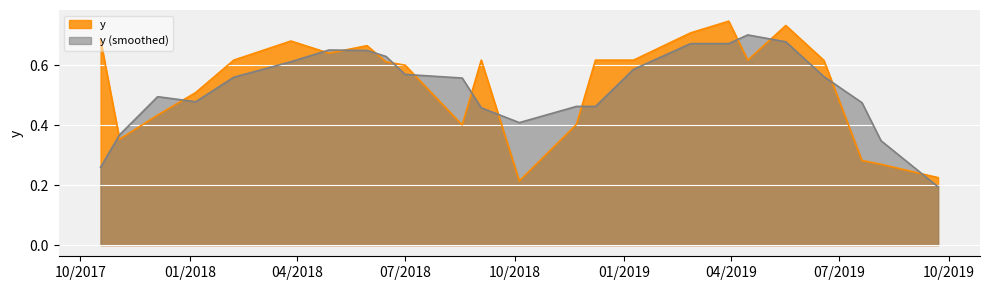

Rank the series by their maximum value, from lowest to highest.

y (smoothed), y